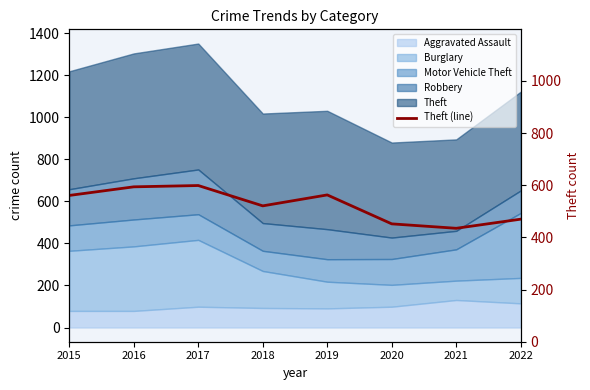

At which label does the data first exceed 561?

2016